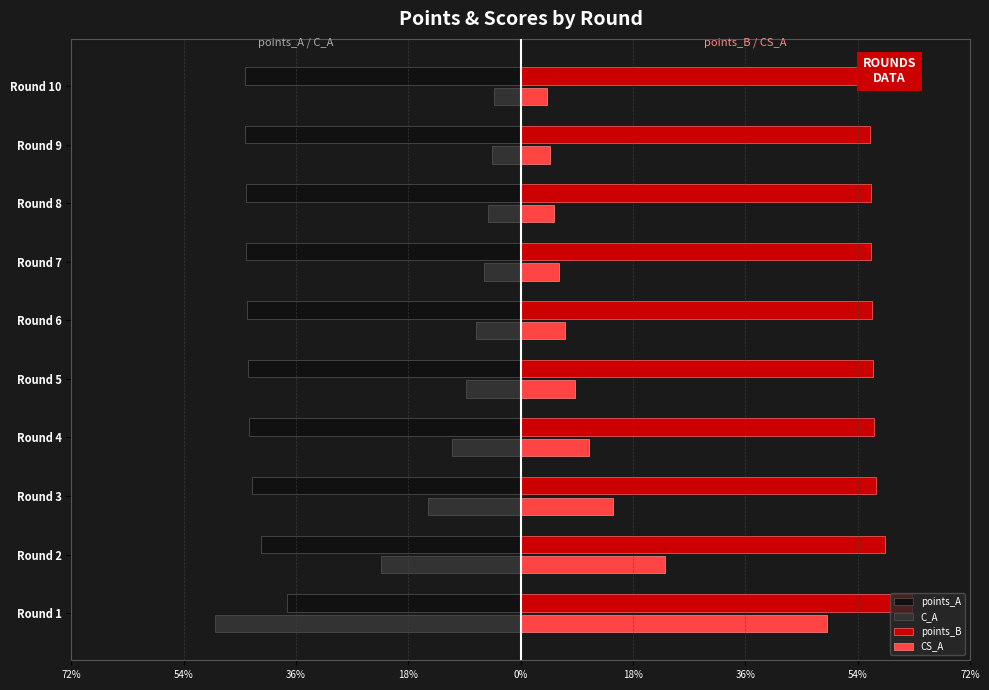

What are all the series names shown in the legend?

points_A, C_A, points_B, CS_A